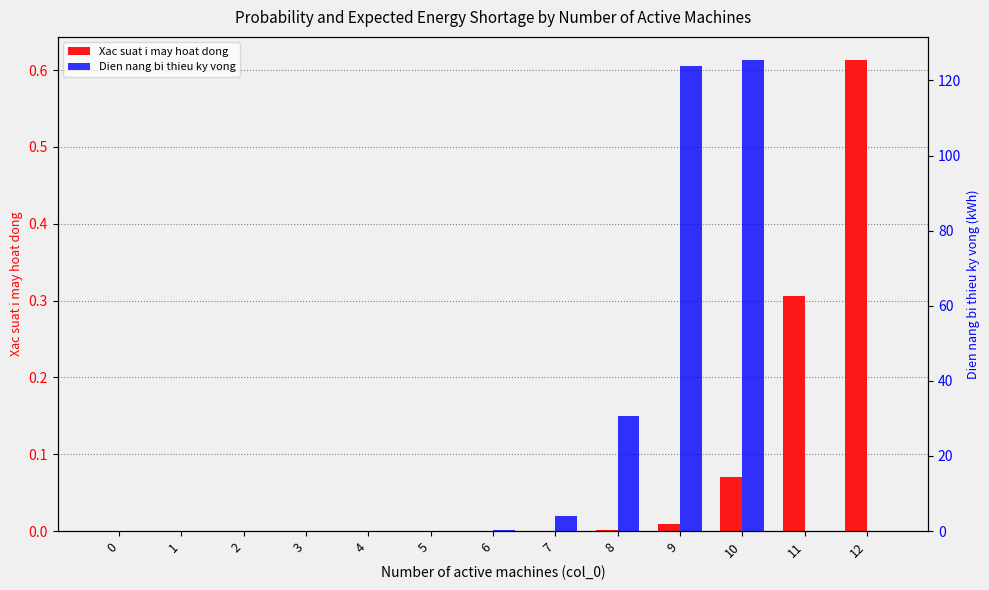

What is the greatest value displayed?

125.3